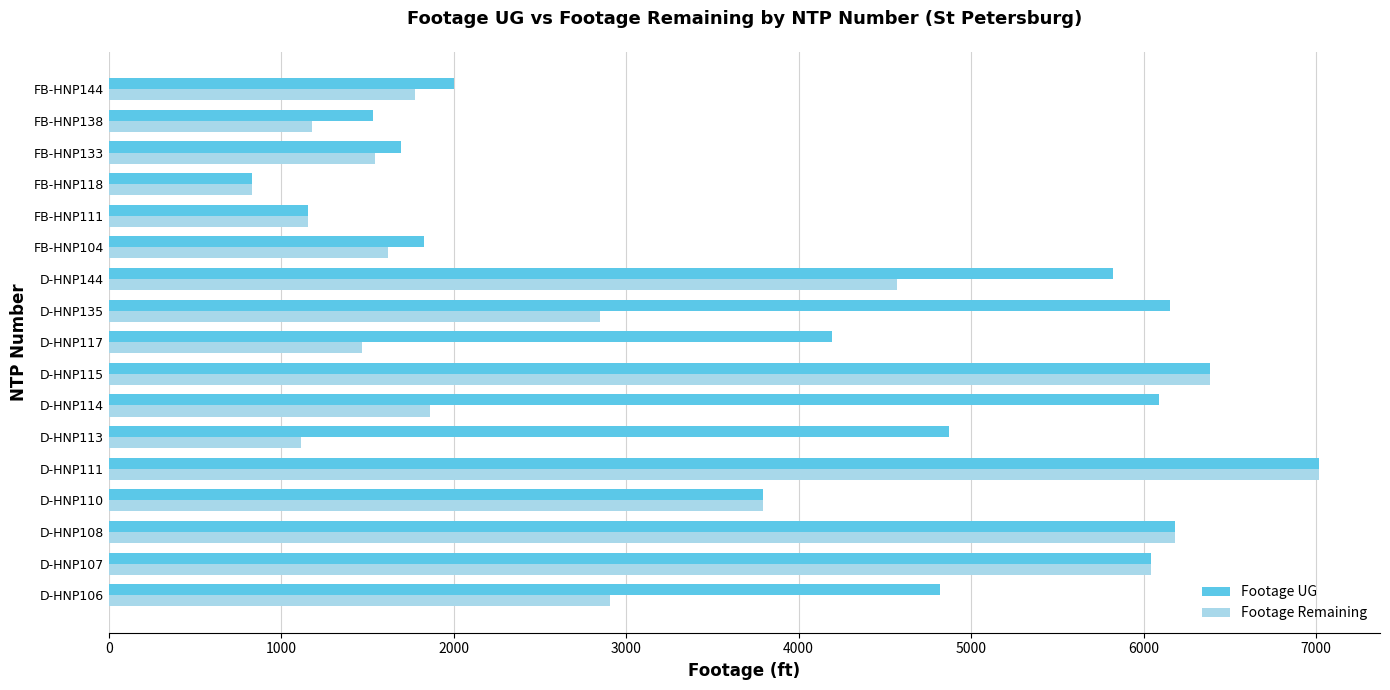

Which series changed the most between D-HNP110 and D-HNP144?

Footage UG